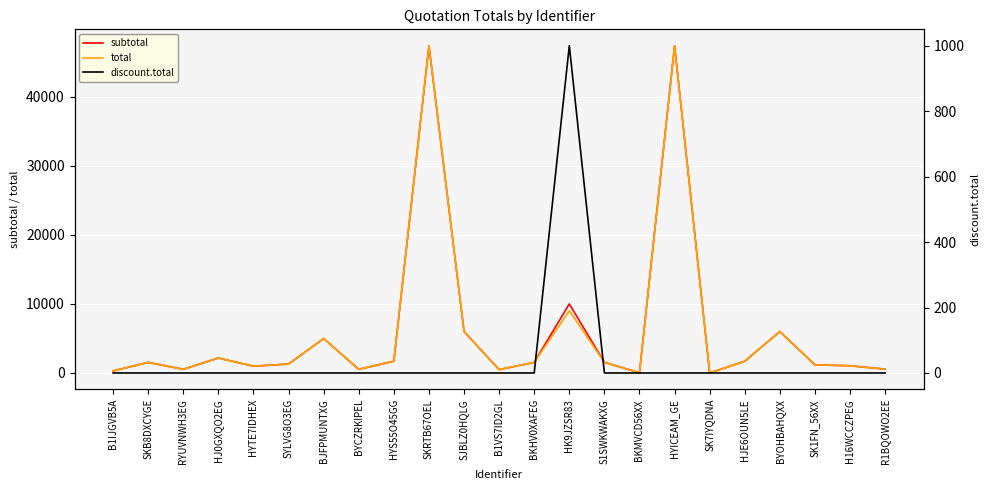

Count the number of data series in this chart.

3